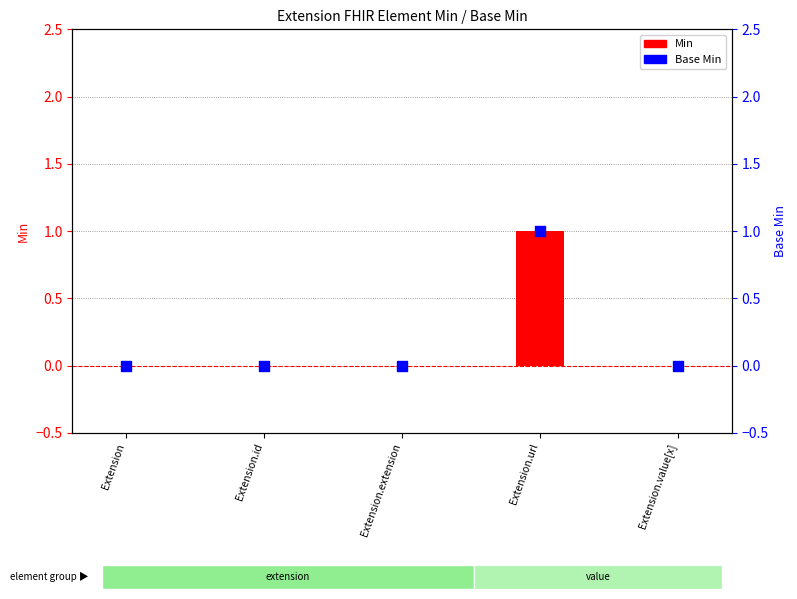

At how many categories does at least one series exceed 0?

1